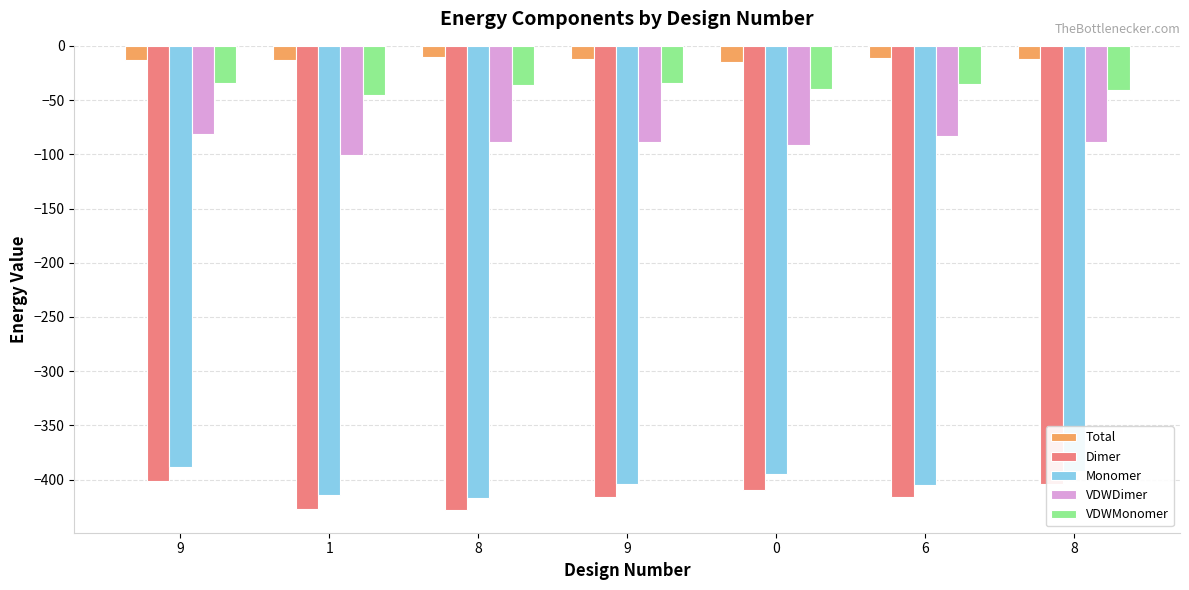

What is the difference between the VDWMonomer values at 8 and 8?

4.5